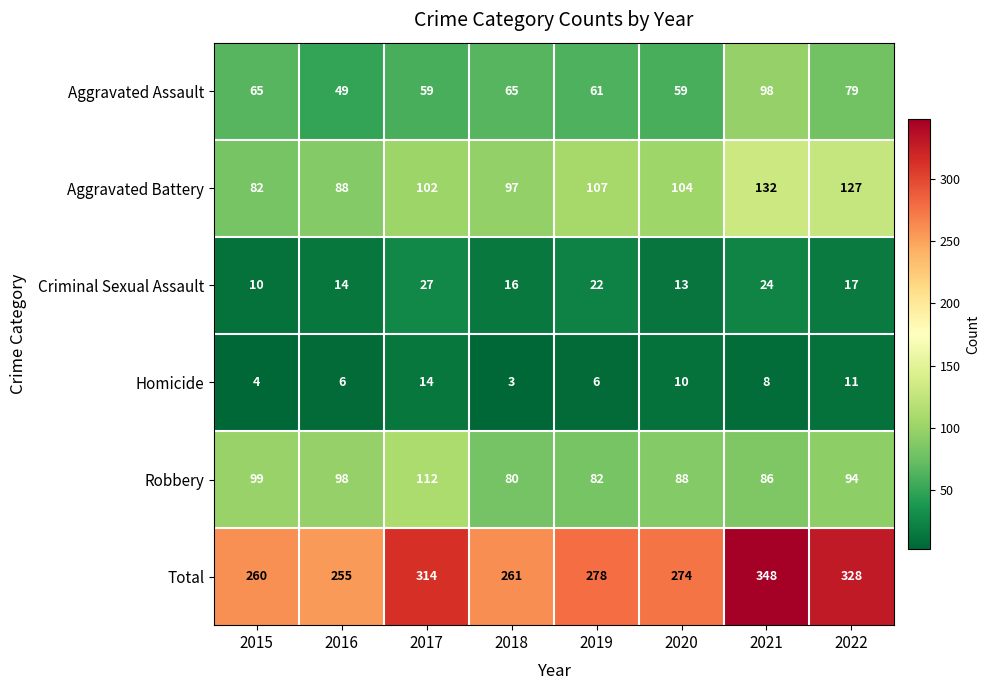

Which series has the largest total across all categories?

Total